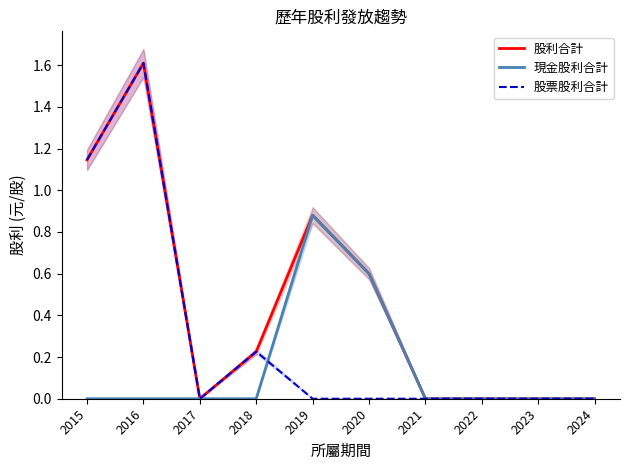

Which category has the highest value across all series?

2016